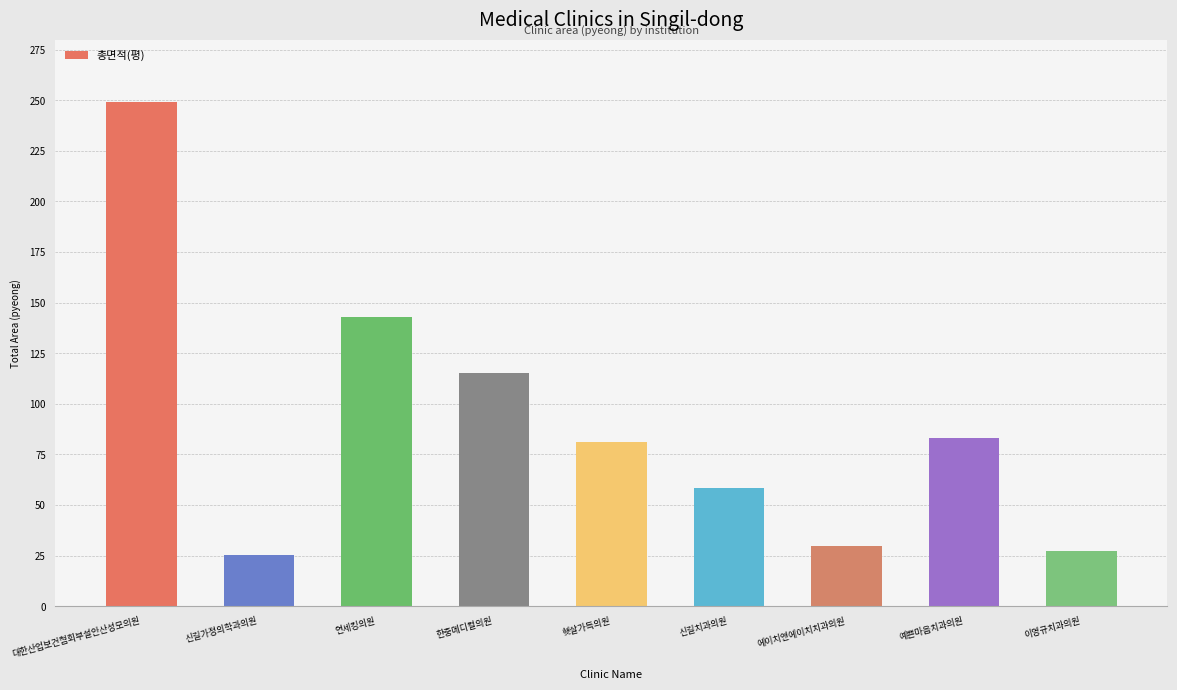

Are the bars horizontal?

No